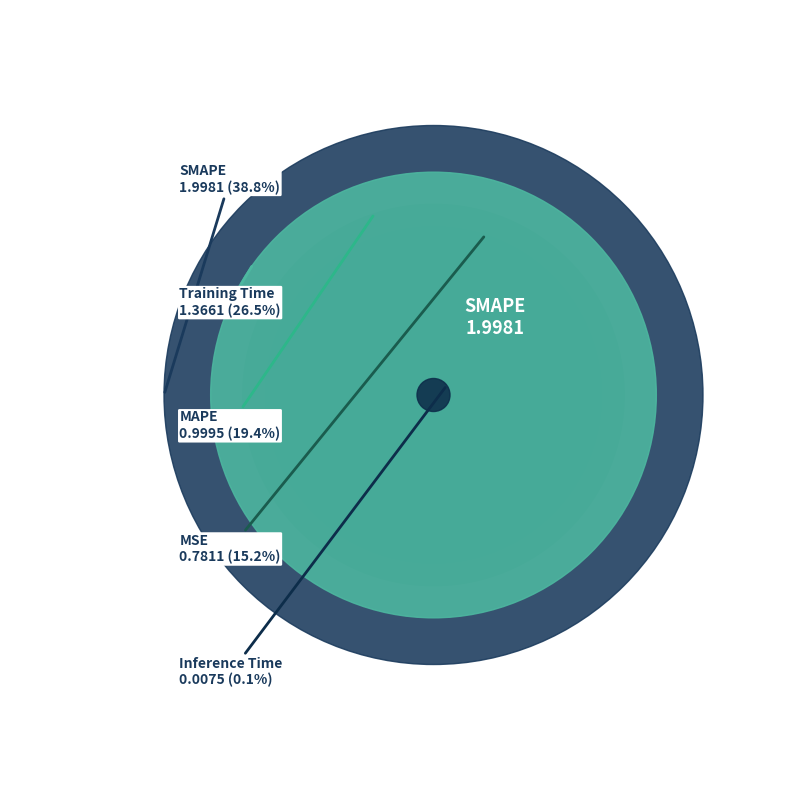

Which has a higher value, Training Time or SMAPE?

SMAPE